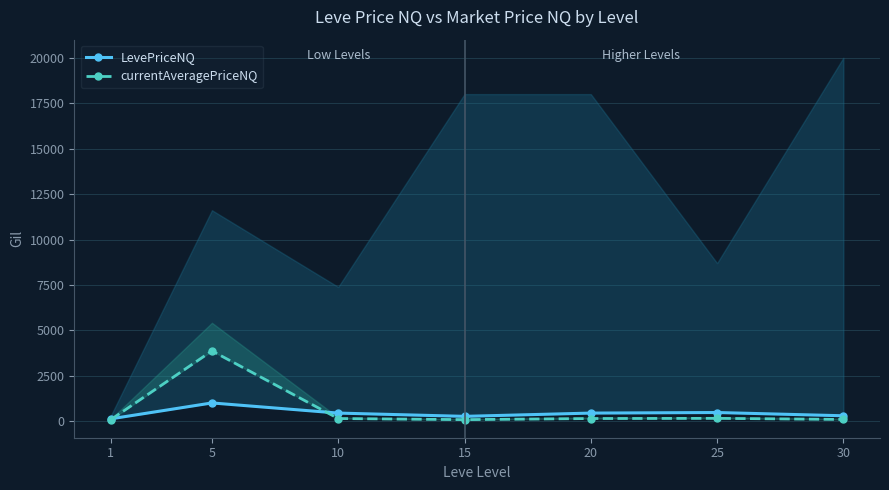

How many lines are shown in the chart?

2